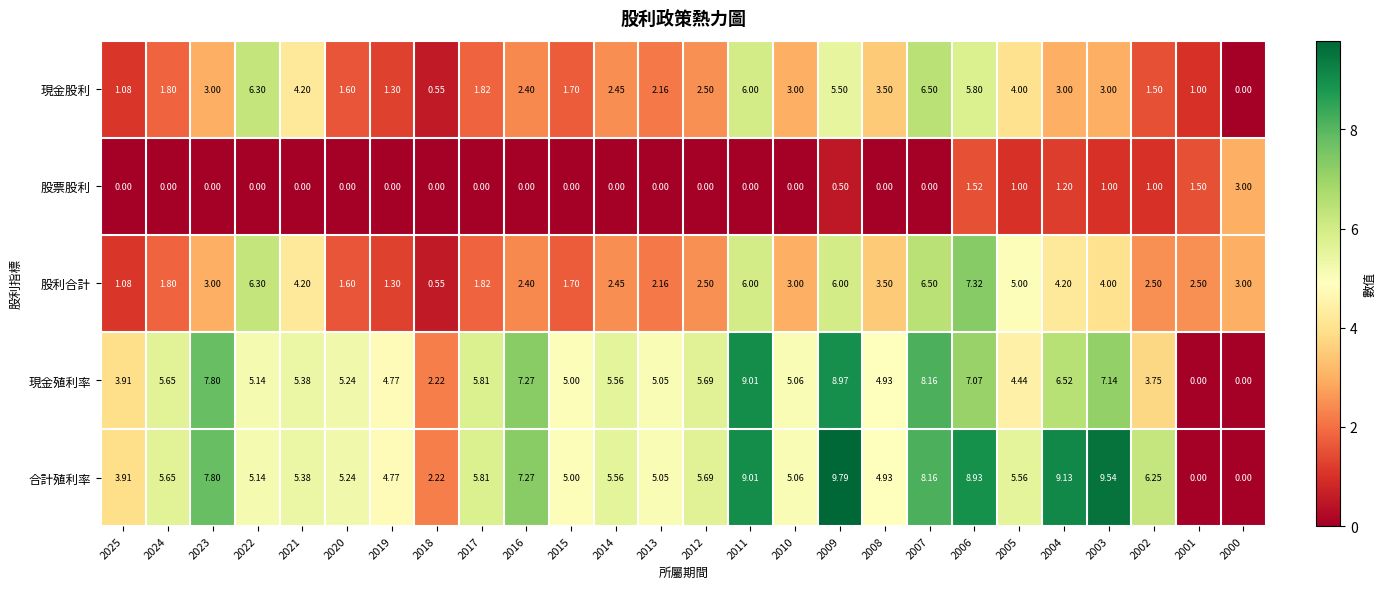

Which series has the largest range (max minus min)?

合計殖利率